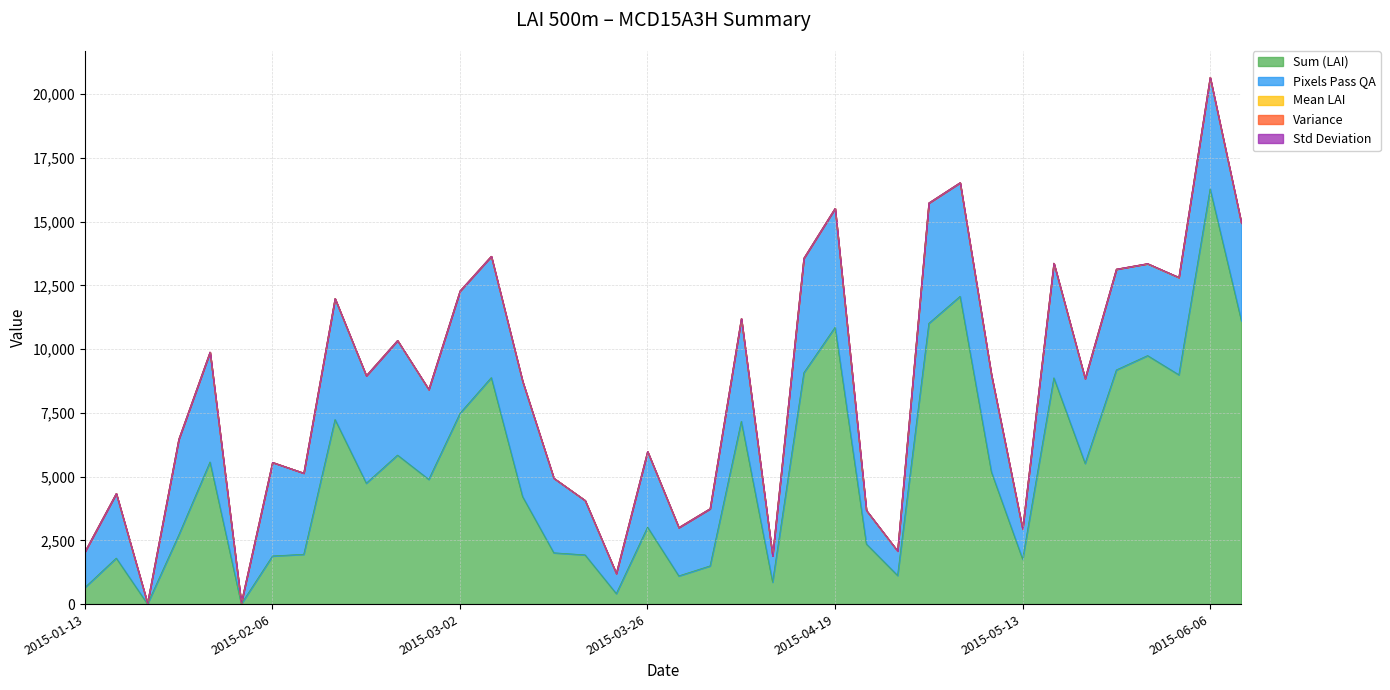

Reading left to right, extract all data points from this chart.

sum: 655.3	1805.4	5.4	2712.3	5575.7	3.8	1889.4	1953.8	7242.3	4741.9	5846.1	4892.5	7487.4	8886.1	4218.3	2013.5	1931.2	413.3	3020.4	1106.4	1499.2	7172.5	862.3	9074.4	10860.0	2361.1	1123.0	11013.8	12073.0	5187.8	1763.8	8875.7	5519.8	9185.5	9748.6	8995.8	16286.3	11110.2
pixels_pass_qa: 1404.0	2531.0	27.0	3749.0	4307.0	38.0	3672.0	3185.0	4739.0	4215.0	4491.0	3525.0	4794.0	4754.0	4524.0	2927.0	2137.0	790.0	2963.0	1896.0	2242.0	4023.0	1032.0	4487.0	4658.0	1315.0	959.0	4716.0	4452.0	3813.0	1181.0	4494.0	3321.0	3948.0	3601.0	3816.0	4366.0	3831.0
mean: 0.5	0.7	0.2	0.7	1.3	0.1	0.5	0.6	1.5	1.1	1.3	1.4	1.6	1.9	0.9	0.7	0.9	0.5	1.0	0.6	0.7	1.8	0.8	2.0	2.3	1.8	1.2	2.3	2.7	1.4	1.5	2.0	1.7	2.3	2.7	2.4	3.7	2.9
variance: 0.2	0.8	0.0	0.4	1.2	0.0	0.1	0.2	1.6	0.9	1.2	1.3	1.2	2.0	0.3	0.1	0.6	0.1	1.0	0.3	0.6	1.7	0.6	2.0	2.0	2.0	1.5	2.3	2.7	0.9	1.9	2.6	2.1	2.8	3.4	2.7	2.9	3.2
standard_deviation: 0.4	0.9	0.1	0.7	1.1	0.0	0.2	0.5	1.3	1.0	1.1	1.1	1.1	1.4	0.6	0.3	0.8	0.3	1.0	0.5	0.8	1.3	0.8	1.4	1.4	1.4	1.2	1.5	1.6	0.9	1.4	1.6	1.5	1.7	1.8	1.6	1.7	1.8